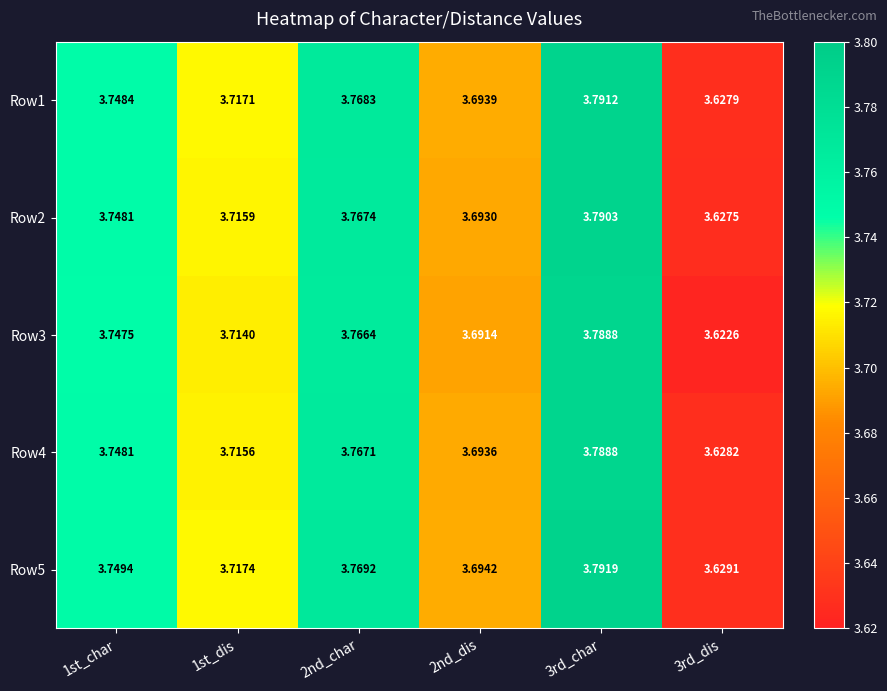

Is the value of Row1 at 3rd_char greater than the value of Row2 at 1st_dis?

Yes